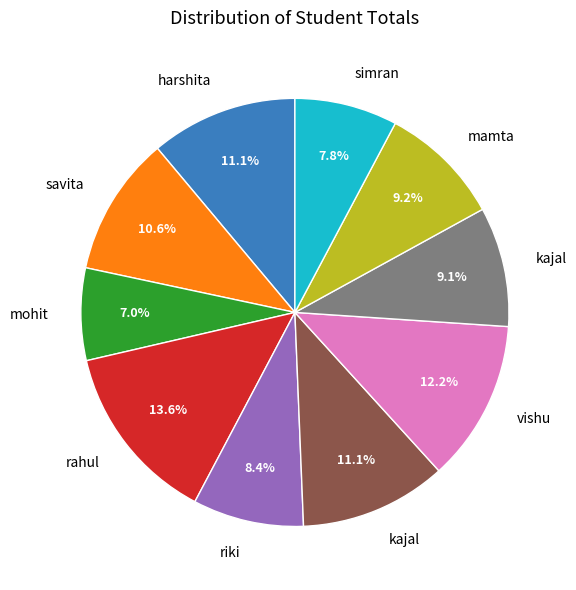

Is there a majority slice in this chart?

No